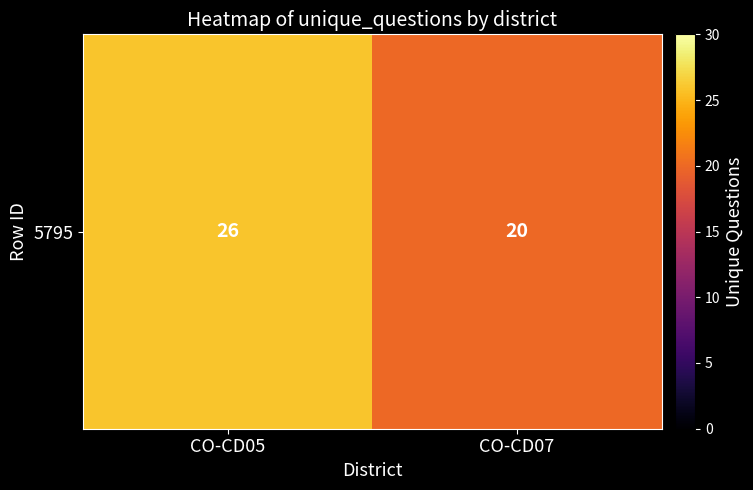

List the labels in order of value, smallest first.

CO-CD07, CO-CD05